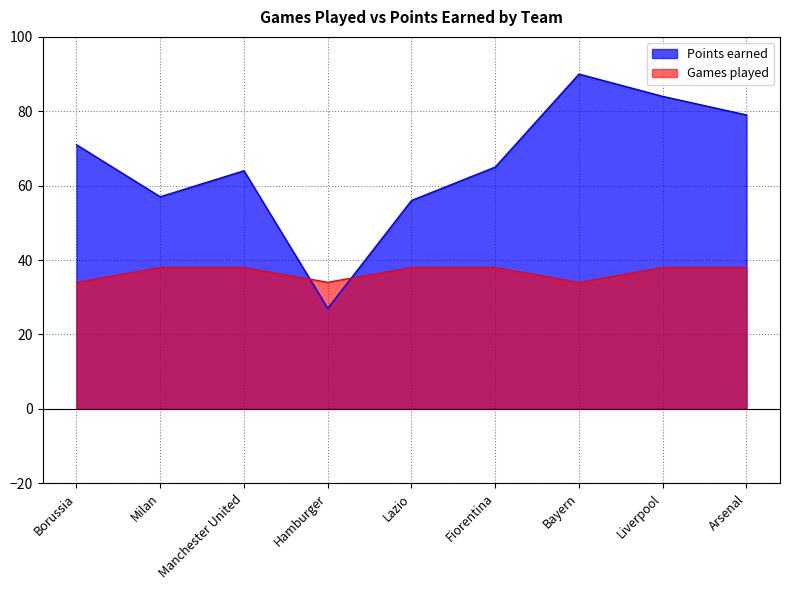

How many data points does each series have?

9